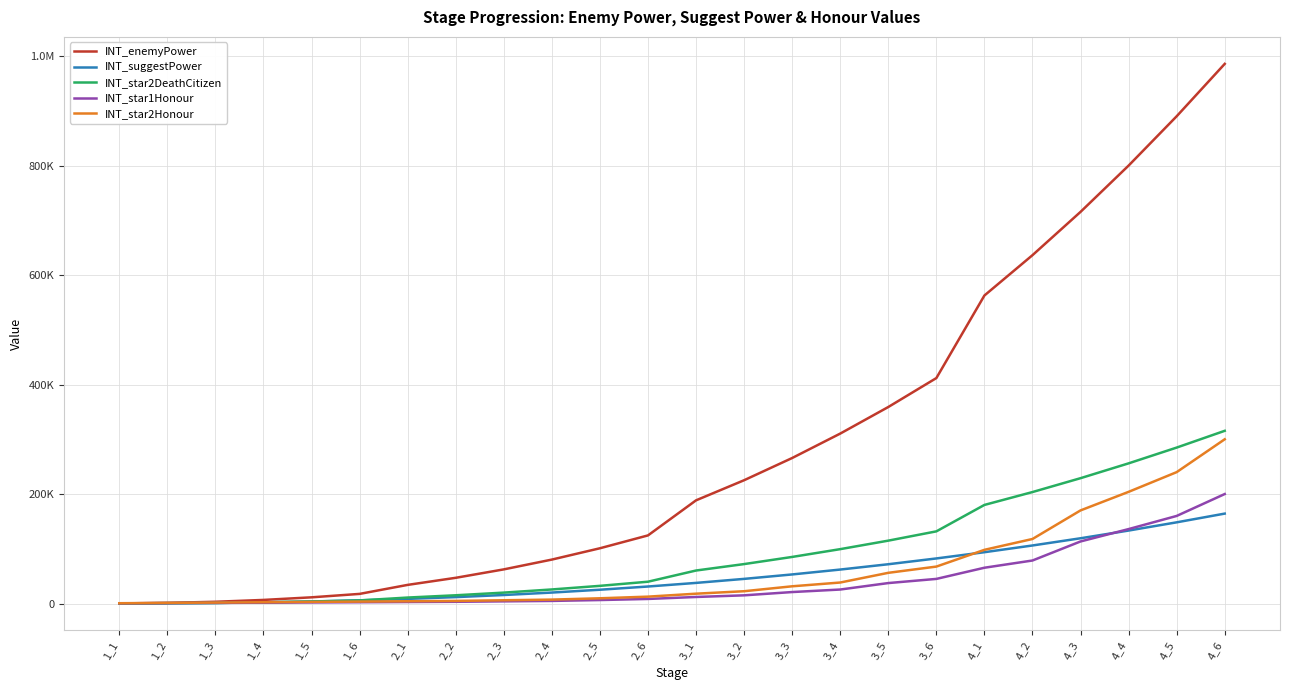

Which series has the largest total across all categories?

INT_enemyPower